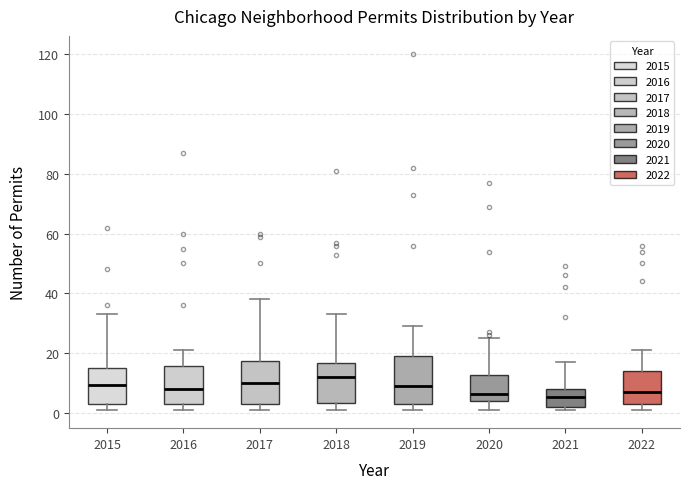

Where does the median line of the box at x = 2017 sit on the y-axis? The values are not printed on the chart, so give them approximately, as read against the axis.

10